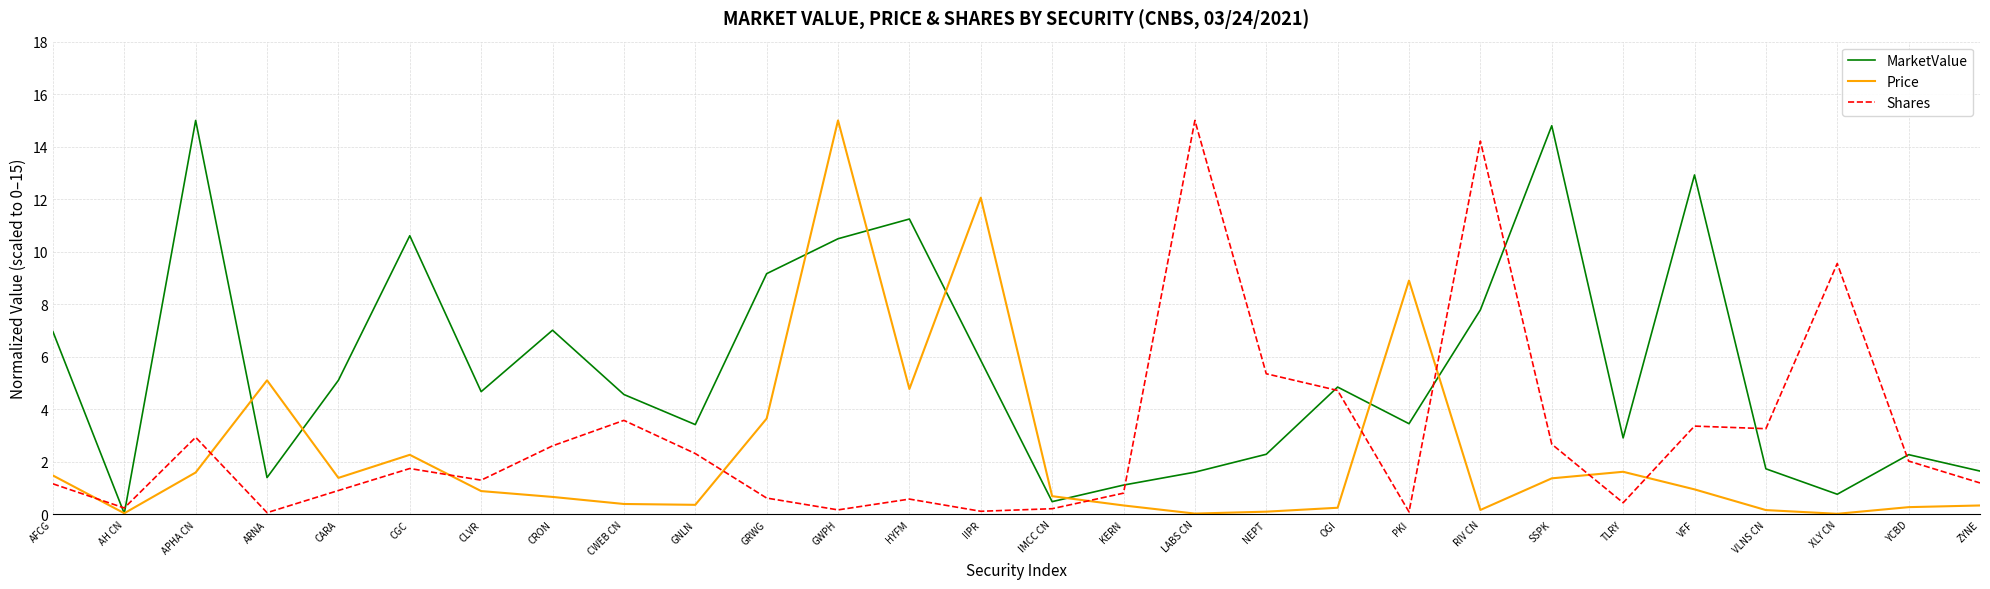

What is the difference between the second highest and second lowest values in the Price series?

12.0